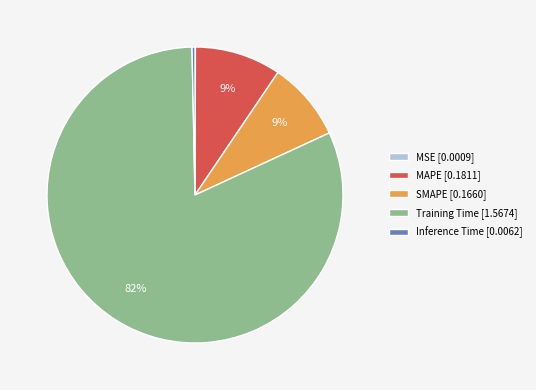

Does SMAPE [0.1660] represent more than half of the total?

No